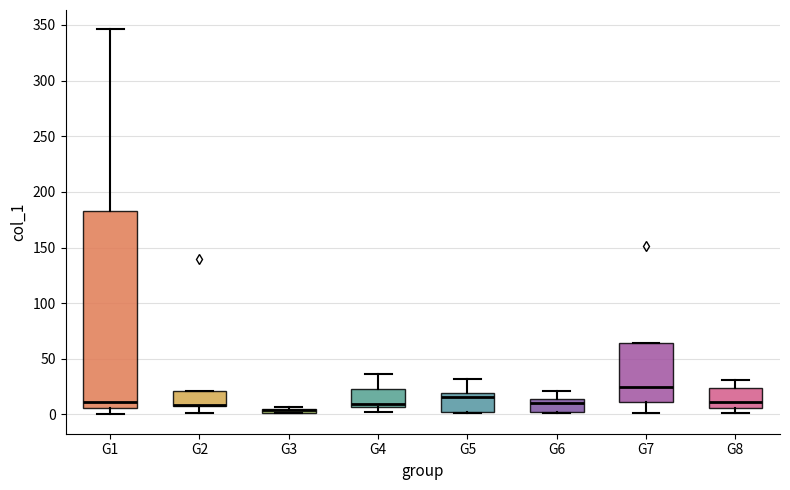

Comparing the boxes themselves (not the whiskers), which one is the tallest?

G1